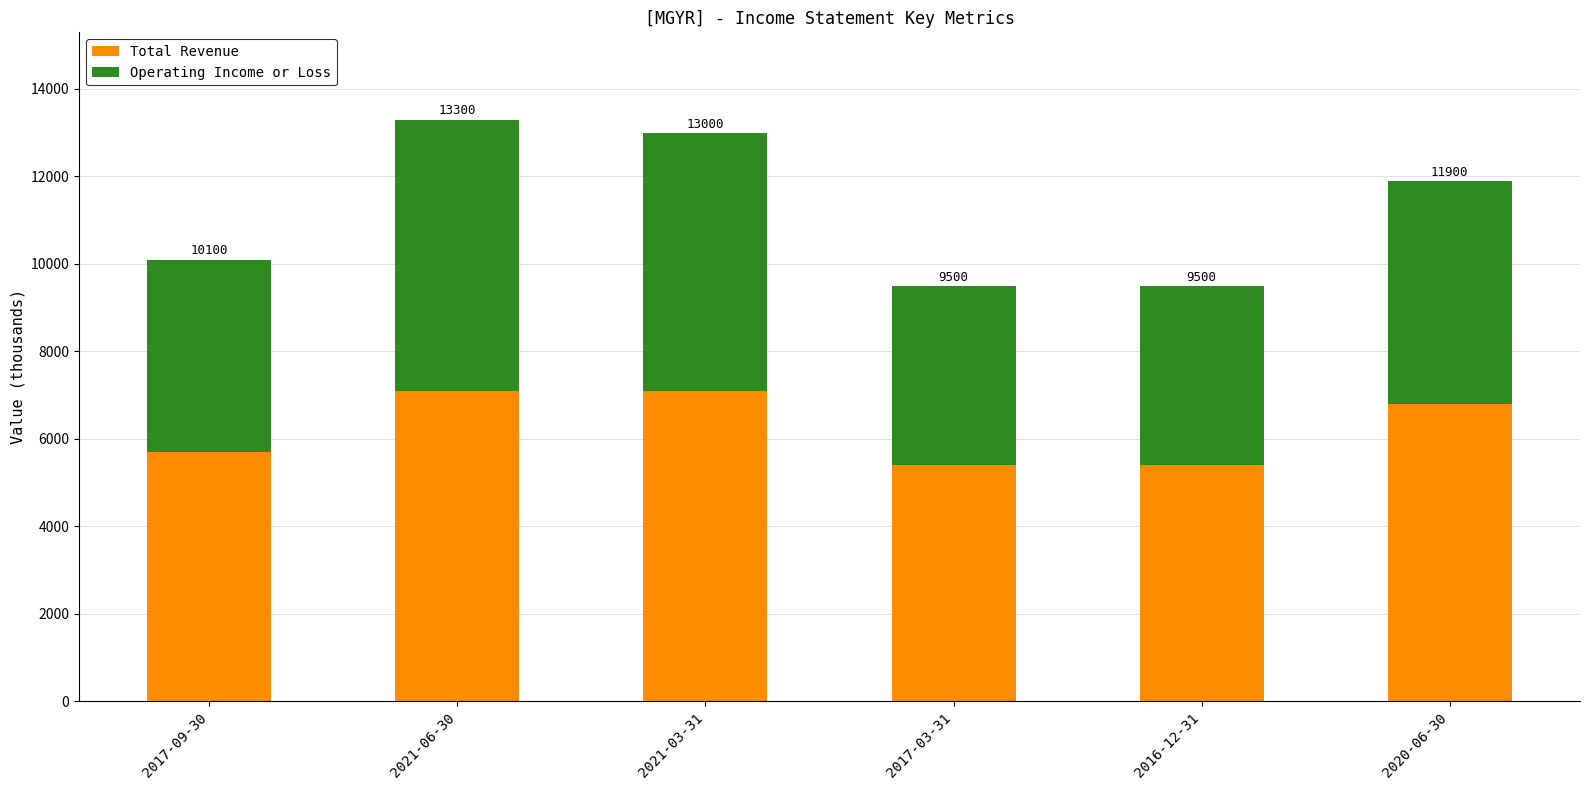

What is the label of the 2nd bar from the right?

2016-12-31